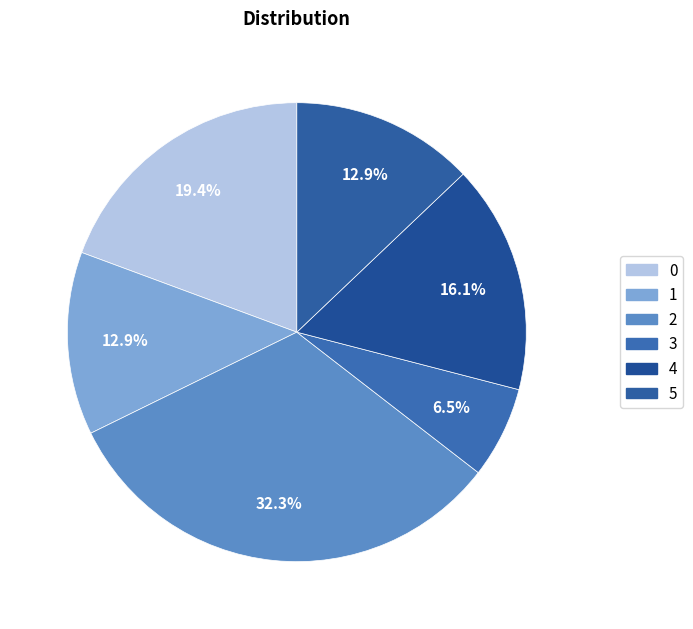

How many slices are in this pie chart?

6